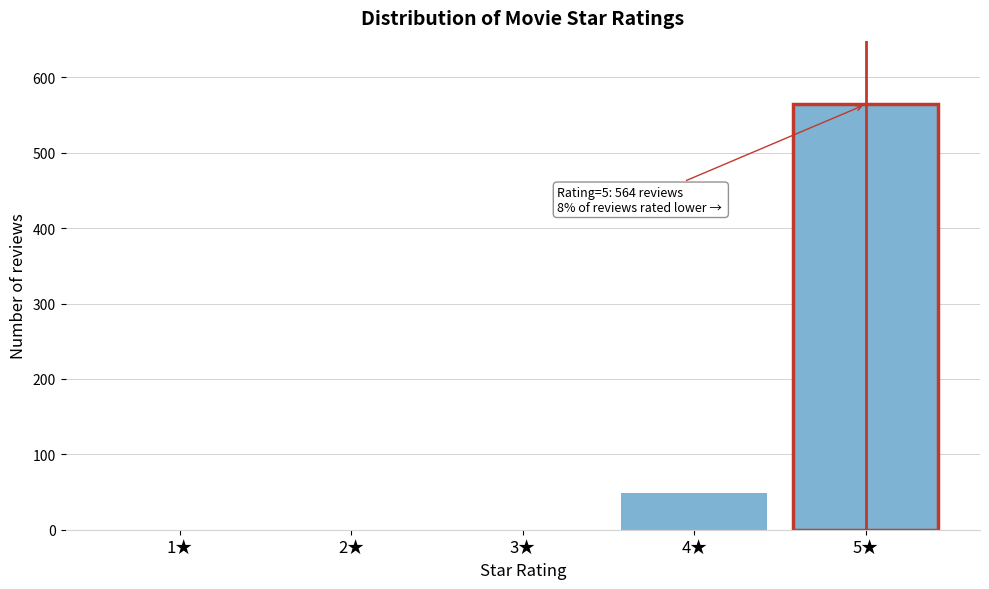

Reading right to left, extract all data points from this chart.

5★=564	4★=49	3★=0	2★=0	1★=0